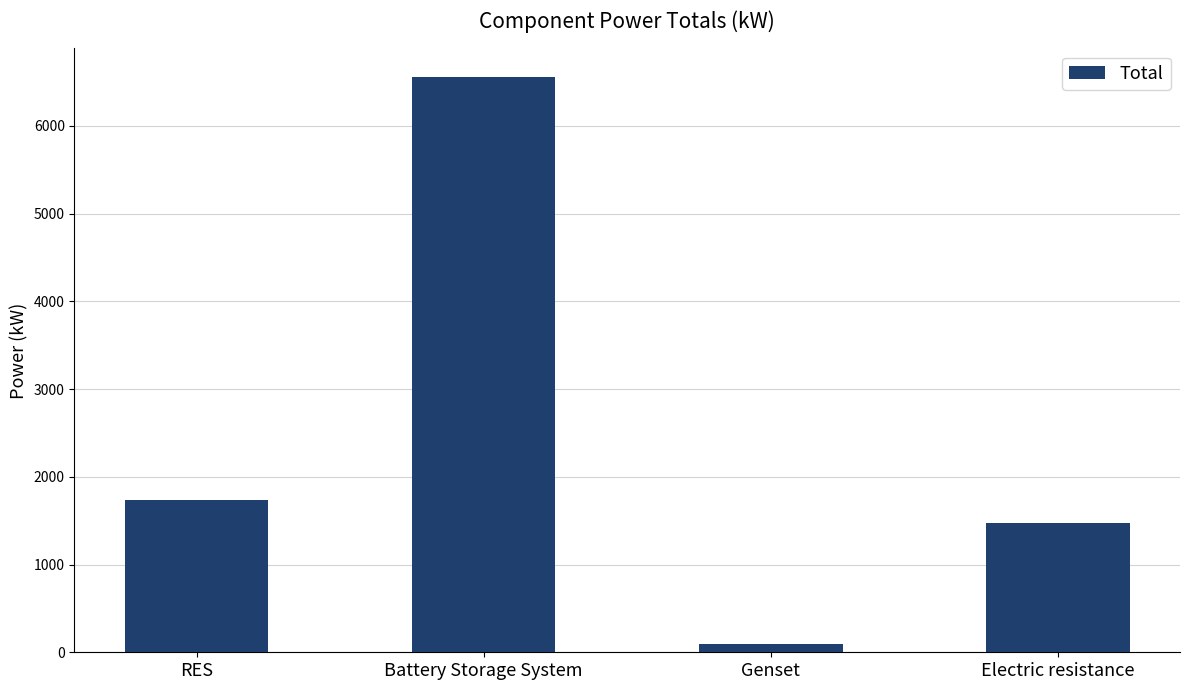

Approximately how many times larger is the value at Battery Storage System compared to Electric resistance?

4.4